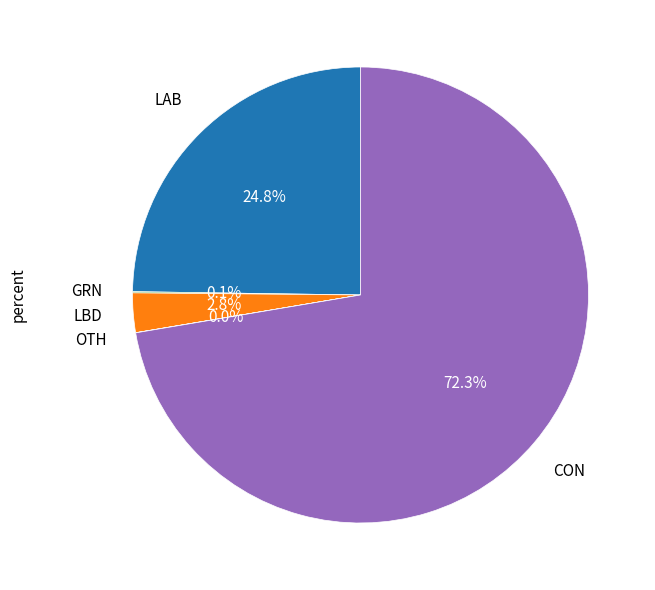

Is there any slice that represents more than half of the pie?

Yes